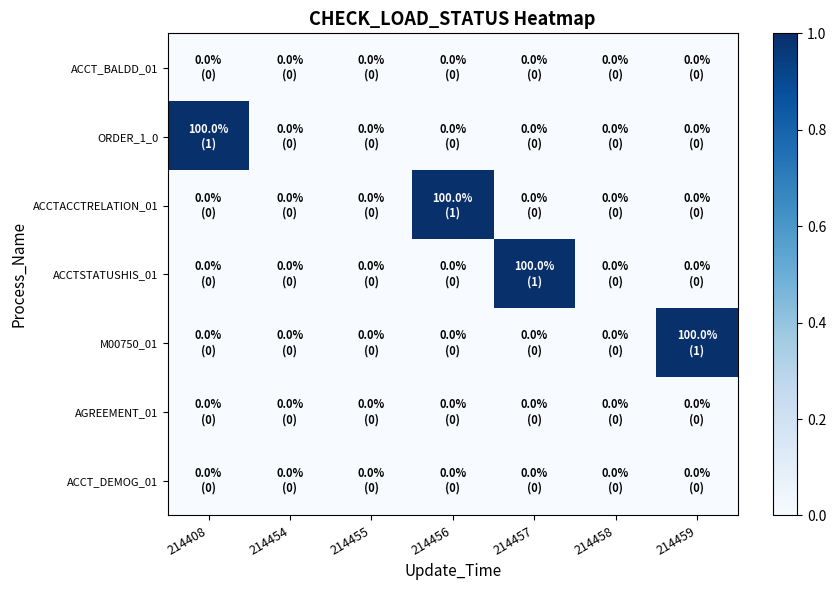

Reading left to right, what are all the values shown in this chart?

ACCT_BALDD_01: 214408=0	214454=0	214455=0	214456=0	214457=0	214458=0	214459=0
ORDER_1_0: 214408=1	214454=0	214455=0	214456=0	214457=0	214458=0	214459=0
ACCTACCTRELATION_01: 214408=0	214454=0	214455=0	214456=1	214457=0	214458=0	214459=0
ACCTSTATUSHIS_01: 214408=0	214454=0	214455=0	214456=0	214457=1	214458=0	214459=0
M00750_01: 214408=0	214454=0	214455=0	214456=0	214457=0	214458=0	214459=1
AGREEMENT_01: 214408=0	214454=0	214455=0	214456=0	214457=0	214458=0	214459=0
ACCT_DEMOG_01: 214408=0	214454=0	214455=0	214456=0	214457=0	214458=0	214459=0